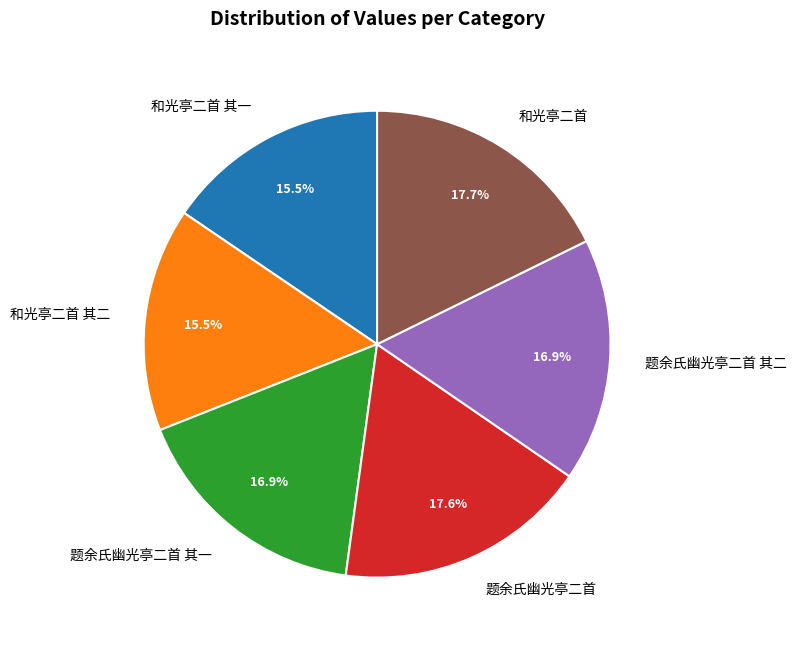

Is there any slice that represents more than half of the pie?

No